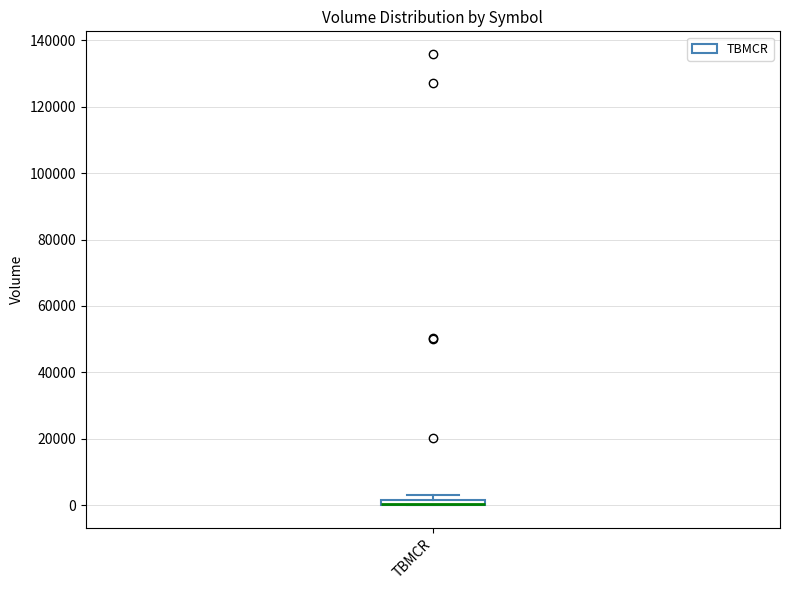

Where is the lower edge of the box for TBMCR on the y-axis? The values are not printed on the chart, so give them approximately, as read against the axis.

0